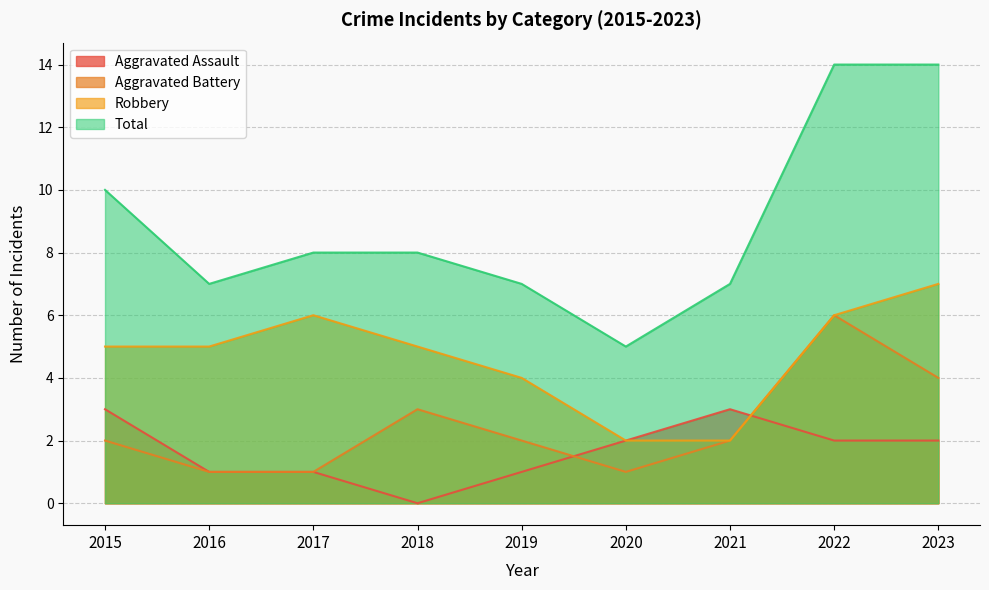

At which category is the sum across all series the highest?

2022